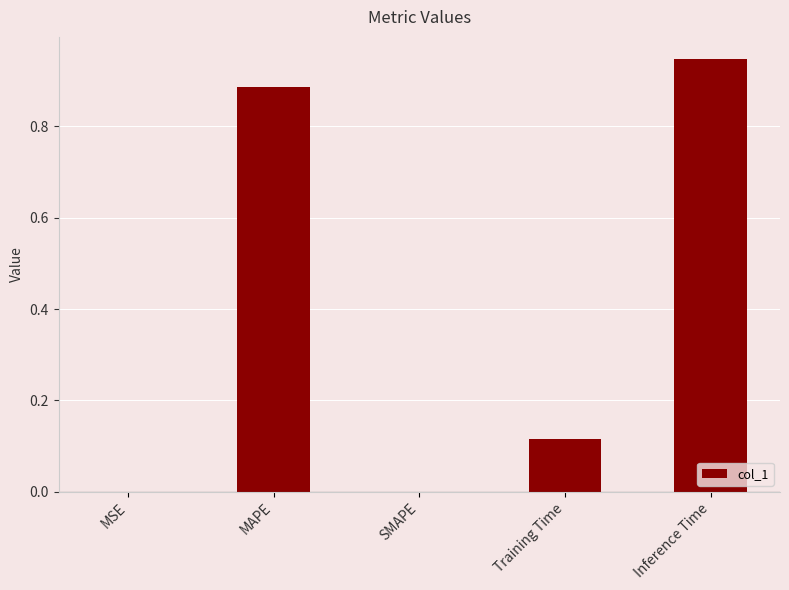

What is the average value?

0.4